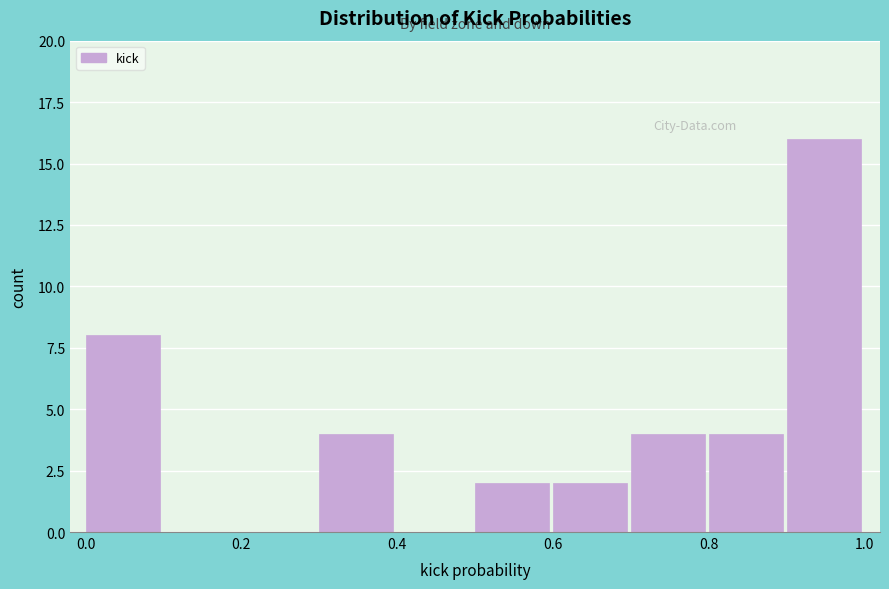

Which range on the x-axis has the tallest bar?

0.9 to 1.0